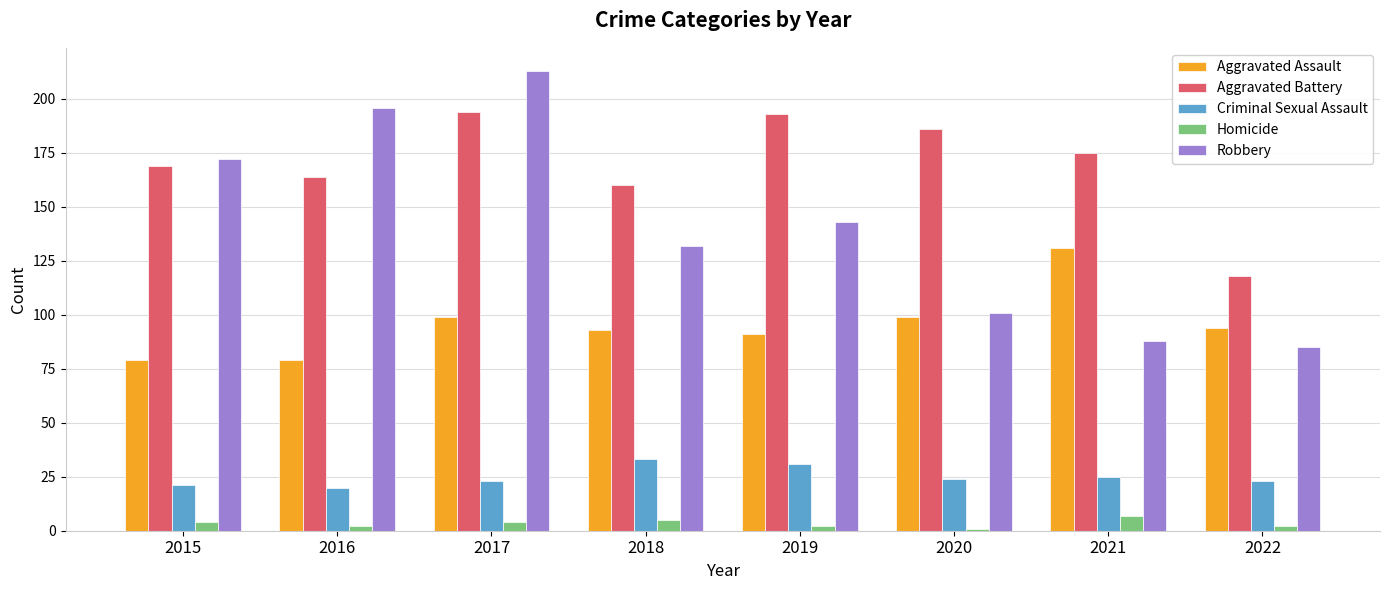

What is the maximum value for Homicide?

7